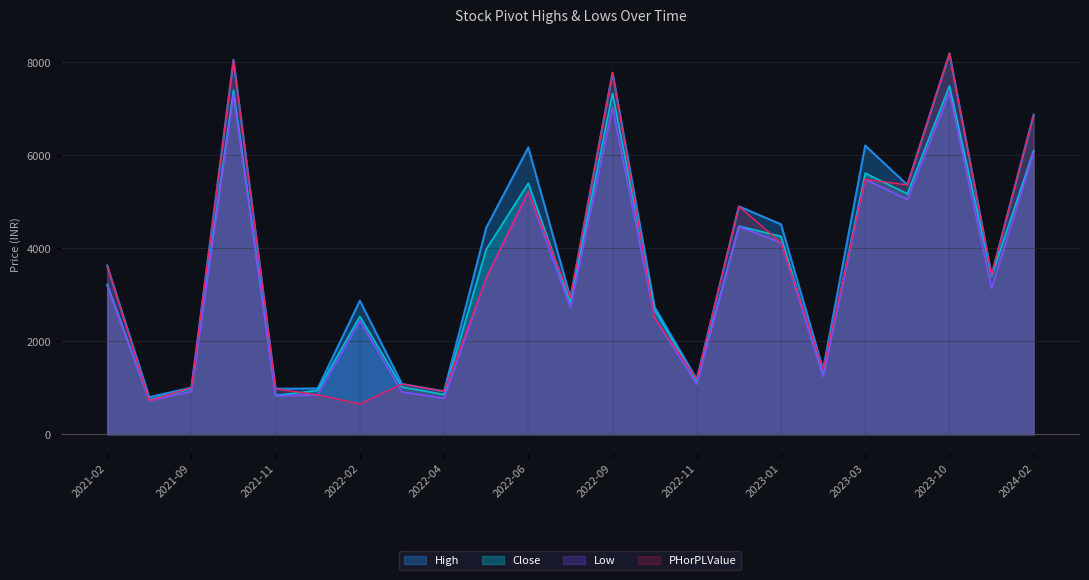

Between which two adjacent categories do Low and PHorPLValue first intersect?

2022-02 and 2022-03